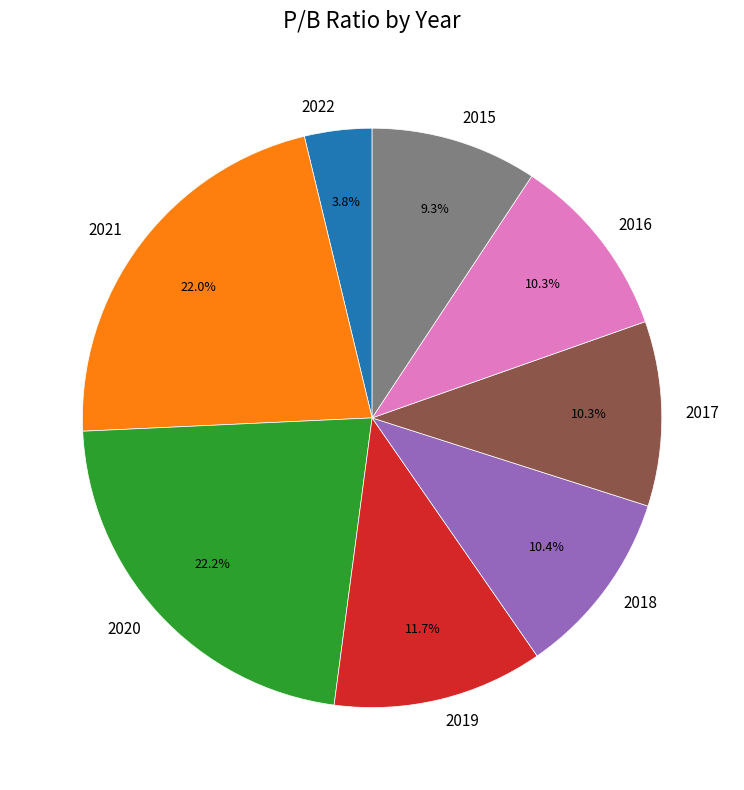

Combined, what portion of the pie is 2020 and 2019?

33.9%